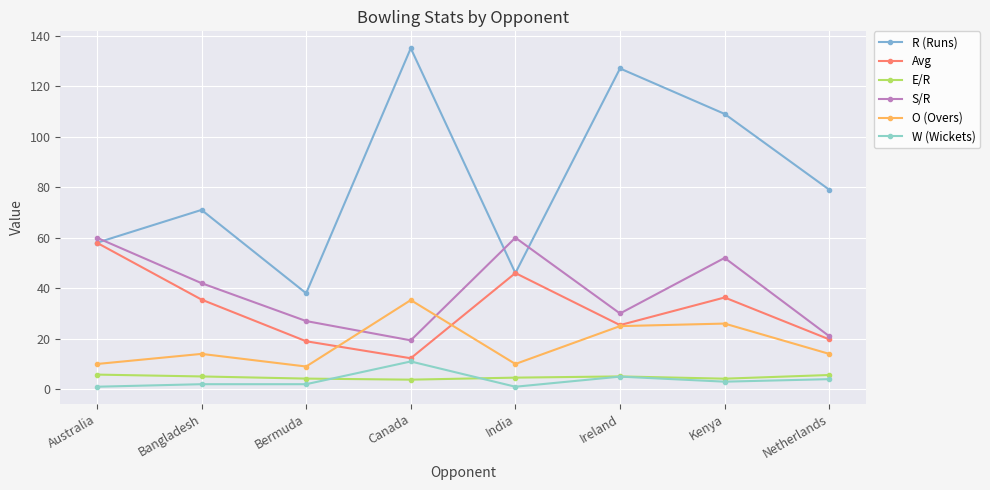

Which has a higher value, Canada or Netherlands?

Canada